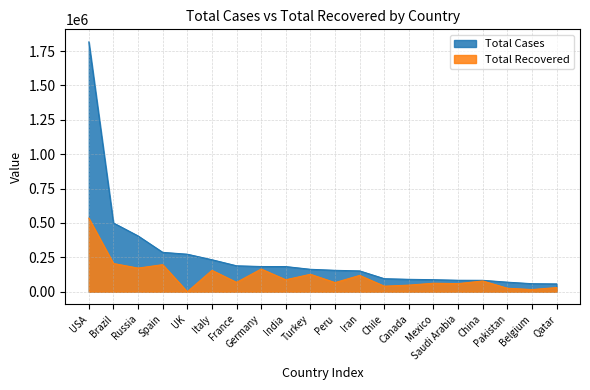

Rank the series by their maximum value, from lowest to highest.

Total Recovered, Total Cases